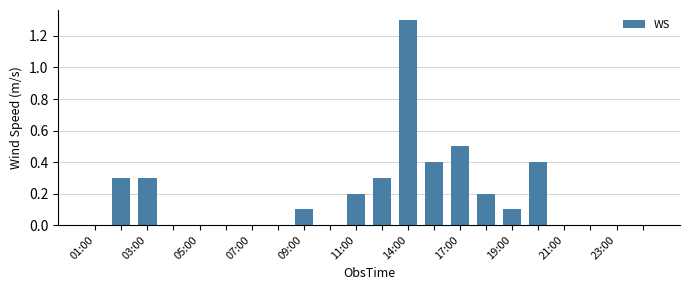

What is the average value?

0.2